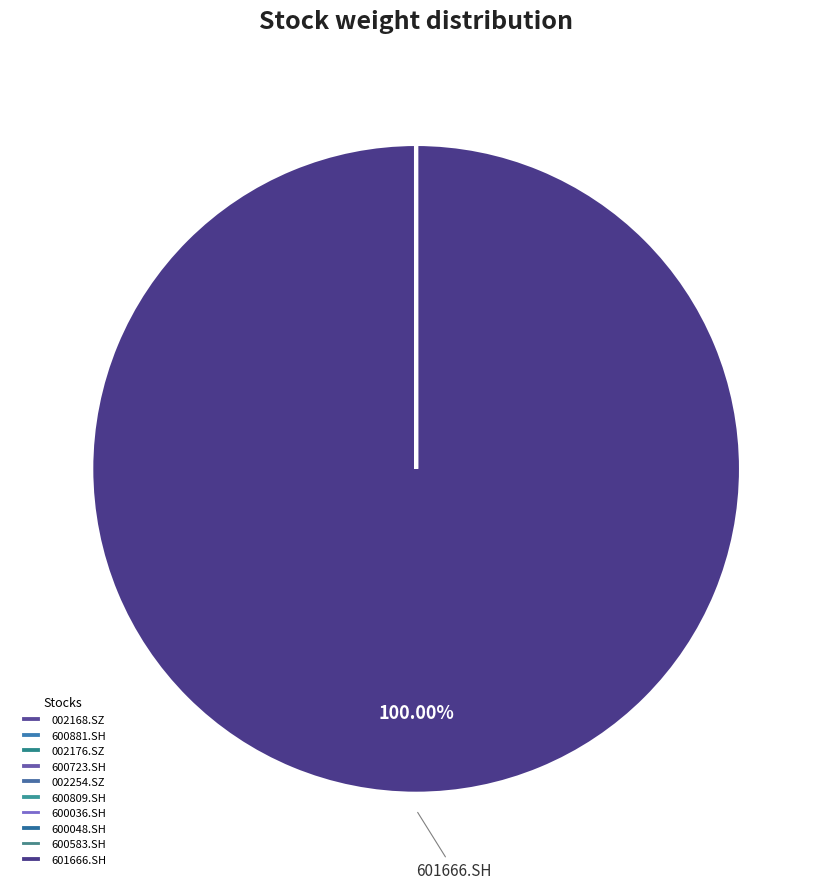

To the nearest percent, what is the difference between the largest and smallest slice percentages?

100%